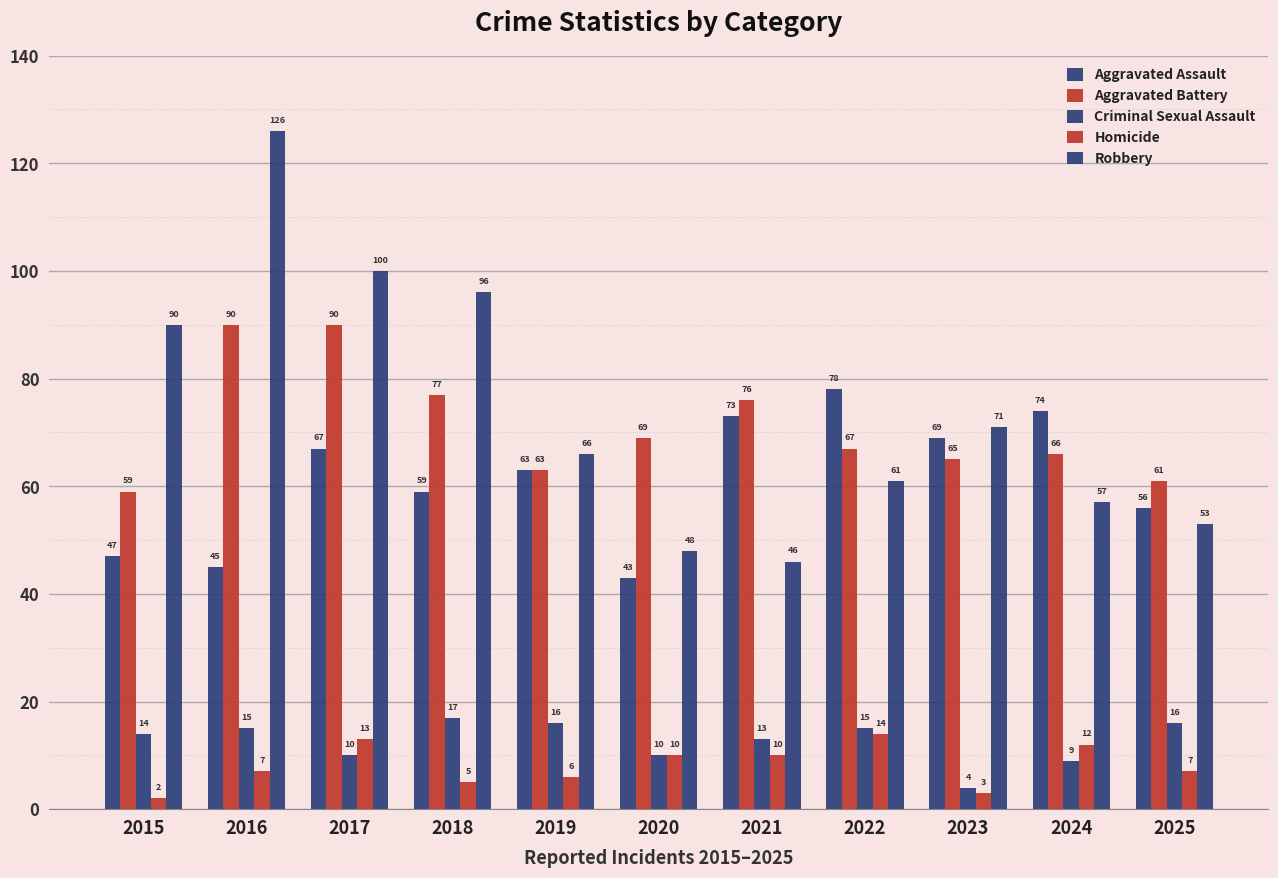

How many data points in Homicide are less than 7?

4